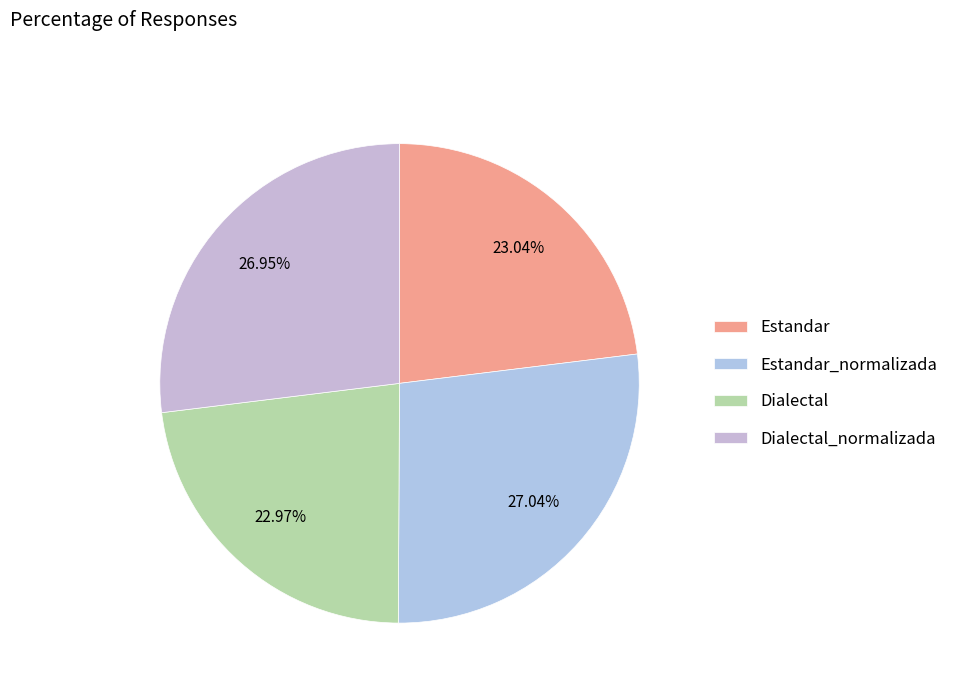

Count the number of slices in the pie.

4